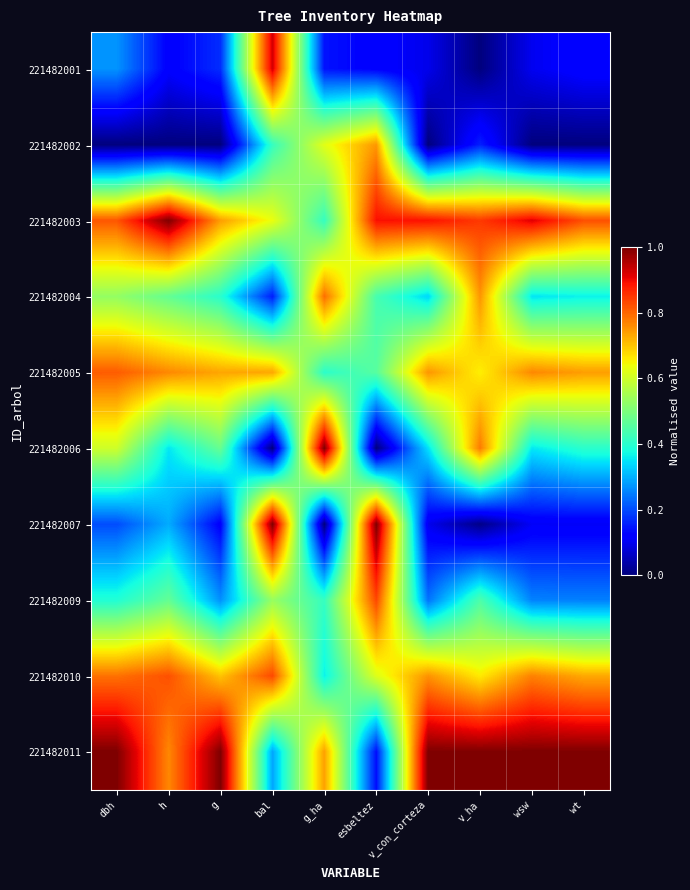

Rank the series by their maximum value, from lowest to highest.

221482002, 221482004, 221482005, 221482010, 221482009, 221482001, 221482003, 221482006, 221482007, 221482011